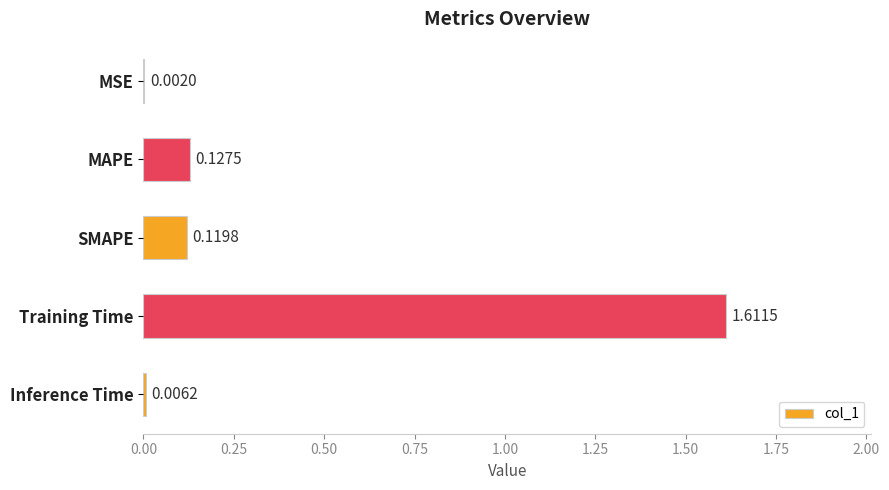

What is the sum of all values?

1.9